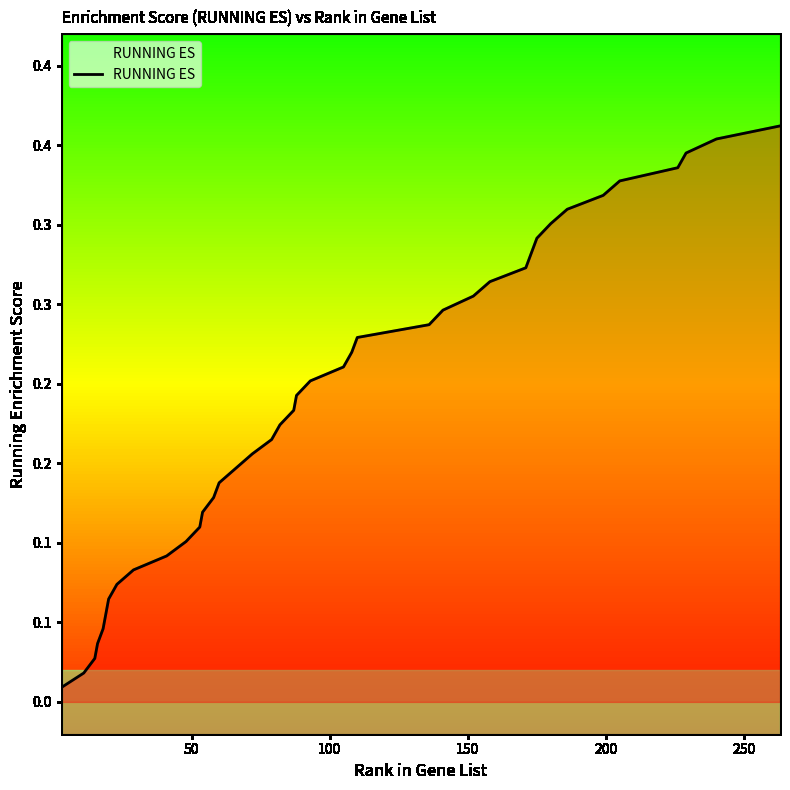

Reading left to right, extract all data points from this chart.

0.0	0.0	0.0	0.0	0.0	0.1	0.1	0.1	0.1	0.1	0.1	0.1	0.1	0.1	0.1	0.1	0.2	0.2	0.2	0.2	0.2	0.2	0.2	0.2	0.2	0.2	0.2	0.3	0.3	0.3	0.3	0.3	0.3	0.3	0.3	0.3	0.3	0.3	0.4	0.4